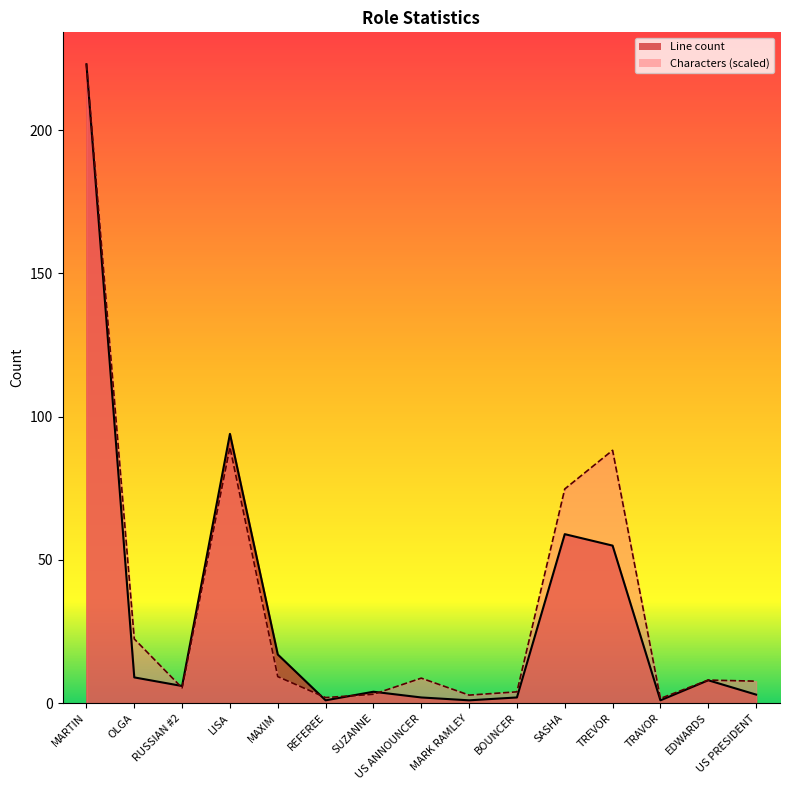

Which series has the widest spread of values?

Line count